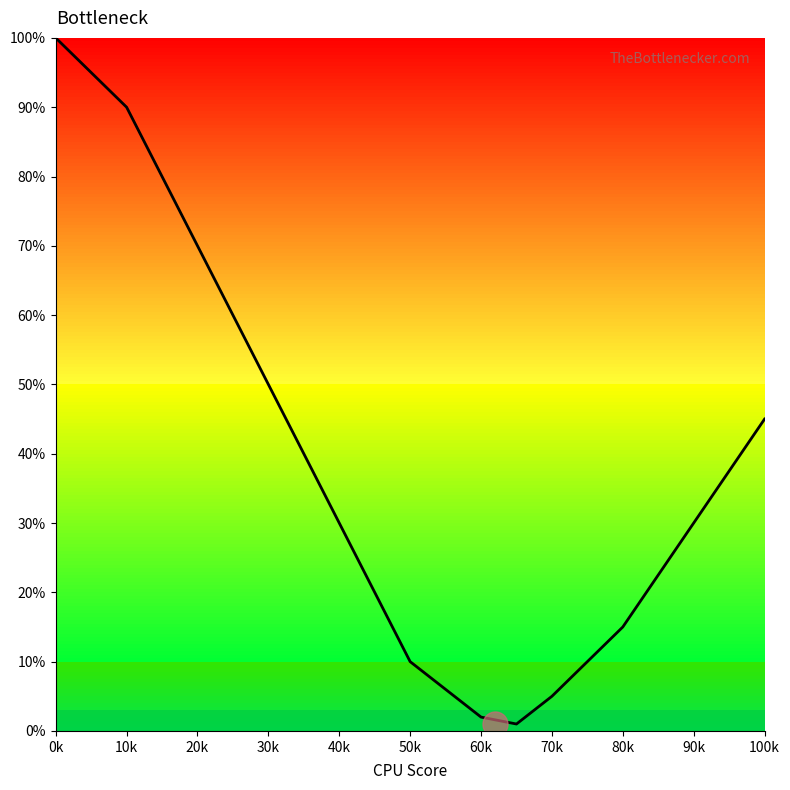

Does the chart display data point markers on the line(s)?

No